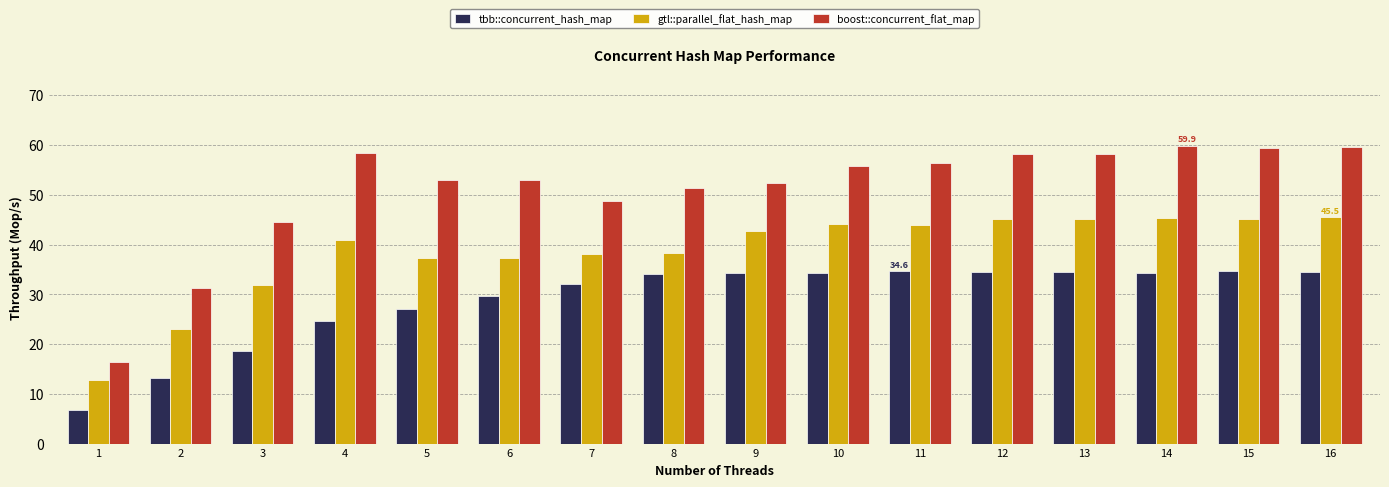

How many groups of bars are there?

16